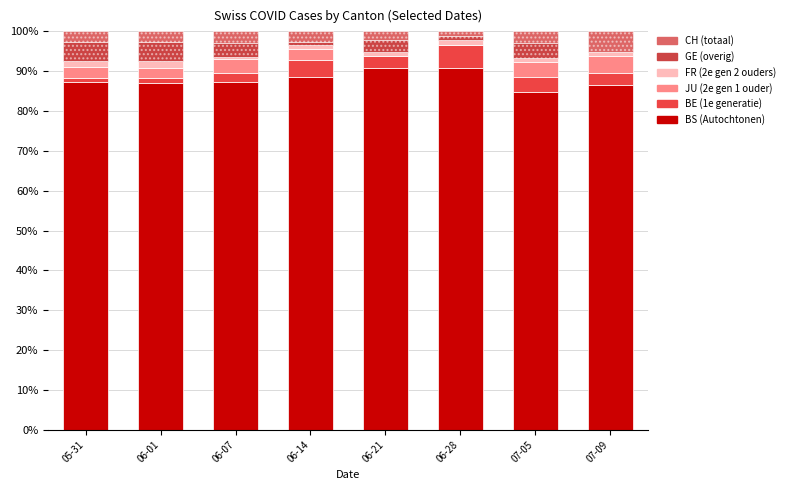

The value of JU at 06-14 is 0.6. True or false?

False